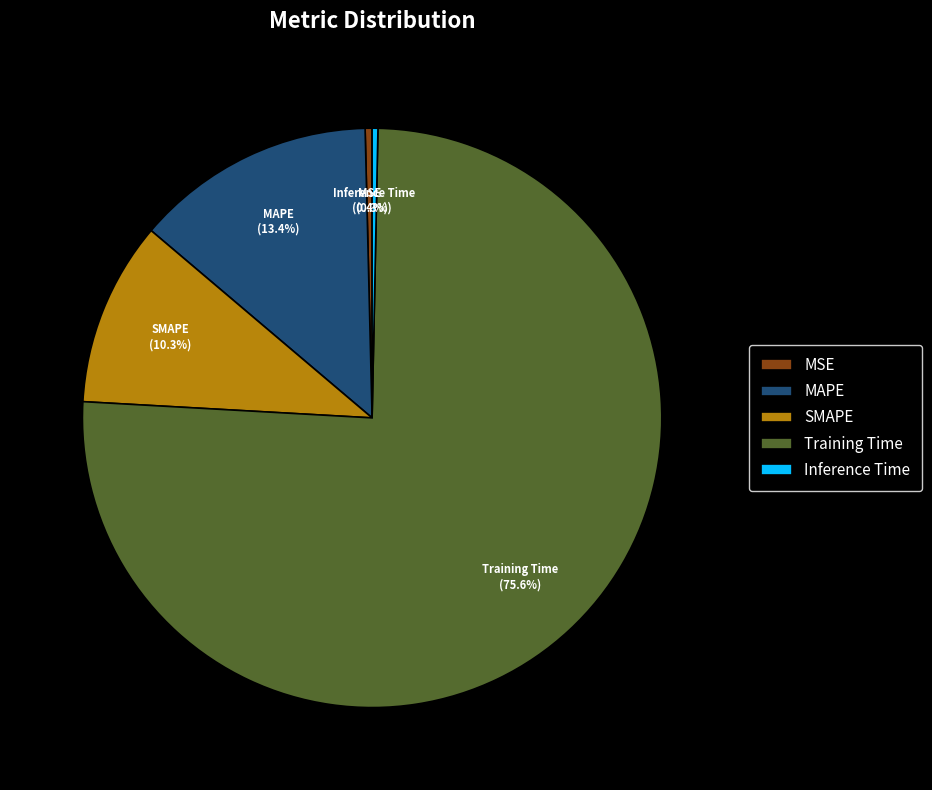

Count the number of slices in the pie.

5